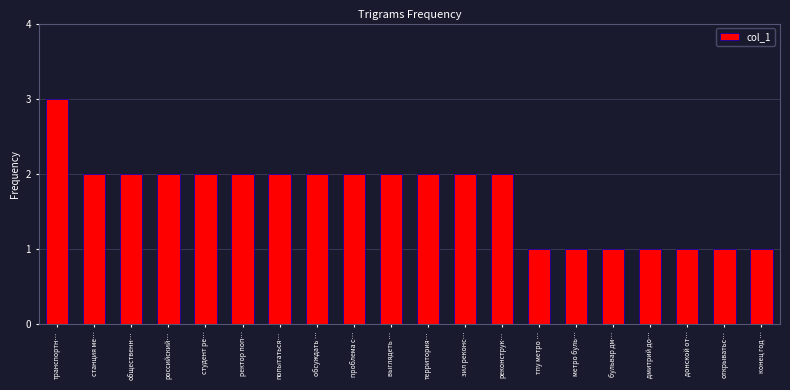

What is the label of the 18th bar from the left?

донской от…